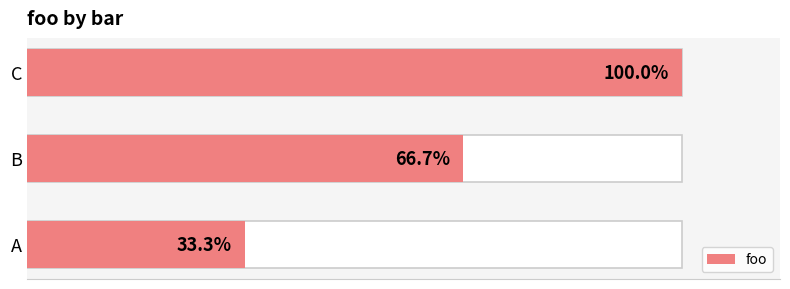

What is the label of the 1st bar from the right?

1.0